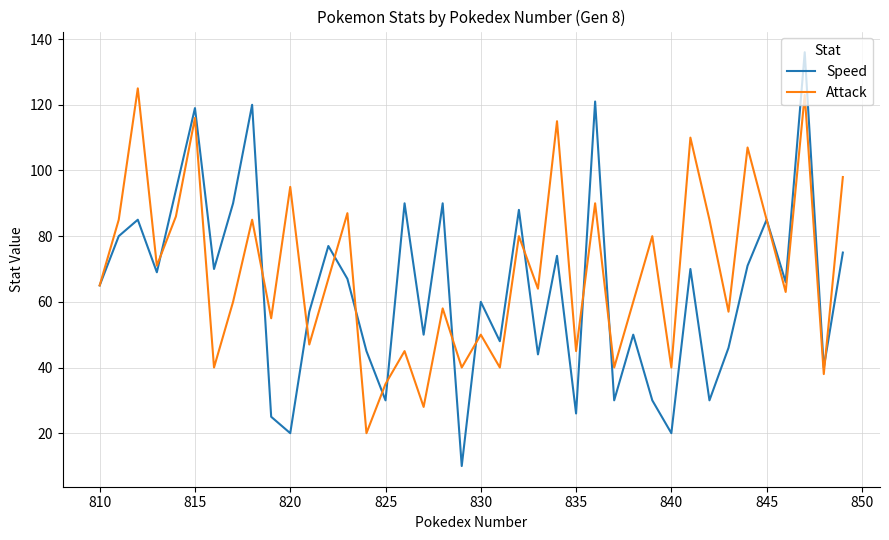

Rank the series by their maximum value, from highest to lowest.

Speed, Attack